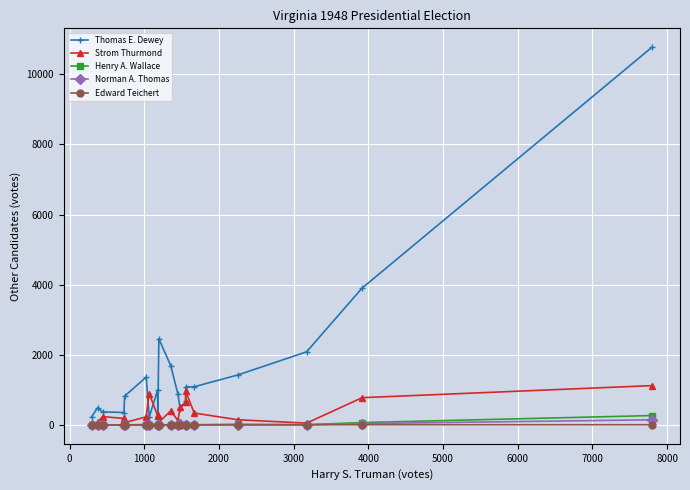

How many data points does each series have?

20